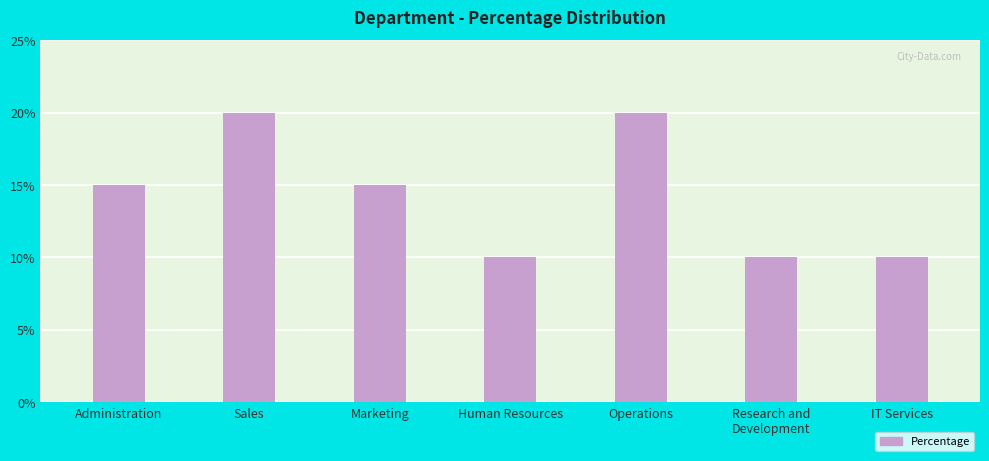

Read the value at IT Services.

10